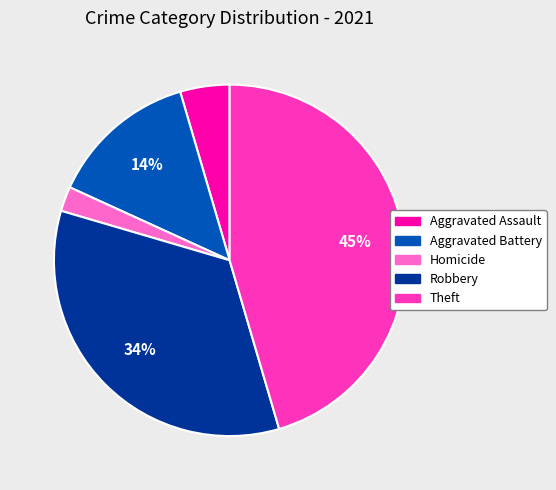

Count the number of slices in the pie.

5